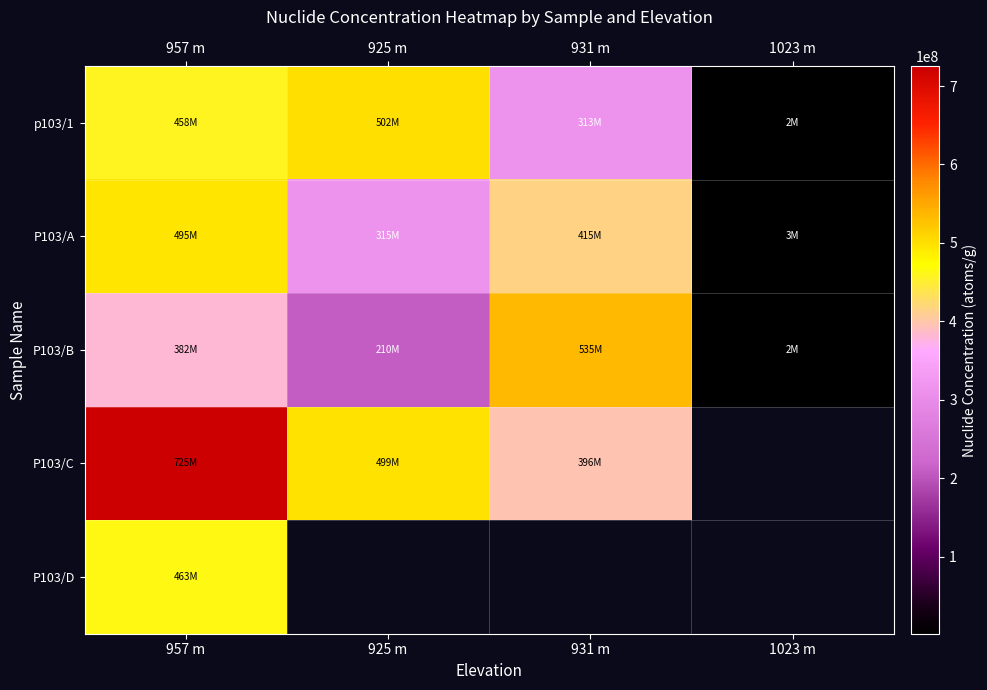

The value of P103/A at 931 m is 268599375.1. True or false?

False